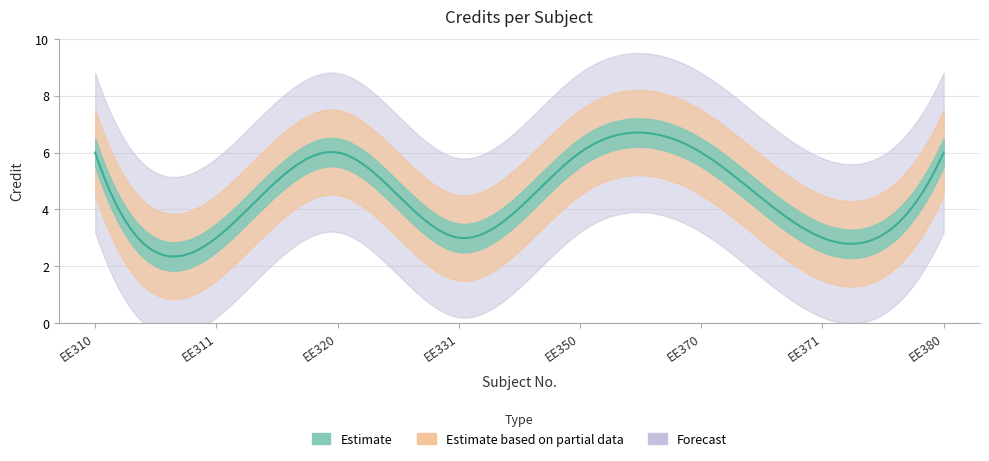

Reading left to right, transcribe all the data shown in this chart.

6	3	6	3	6	6	3	6